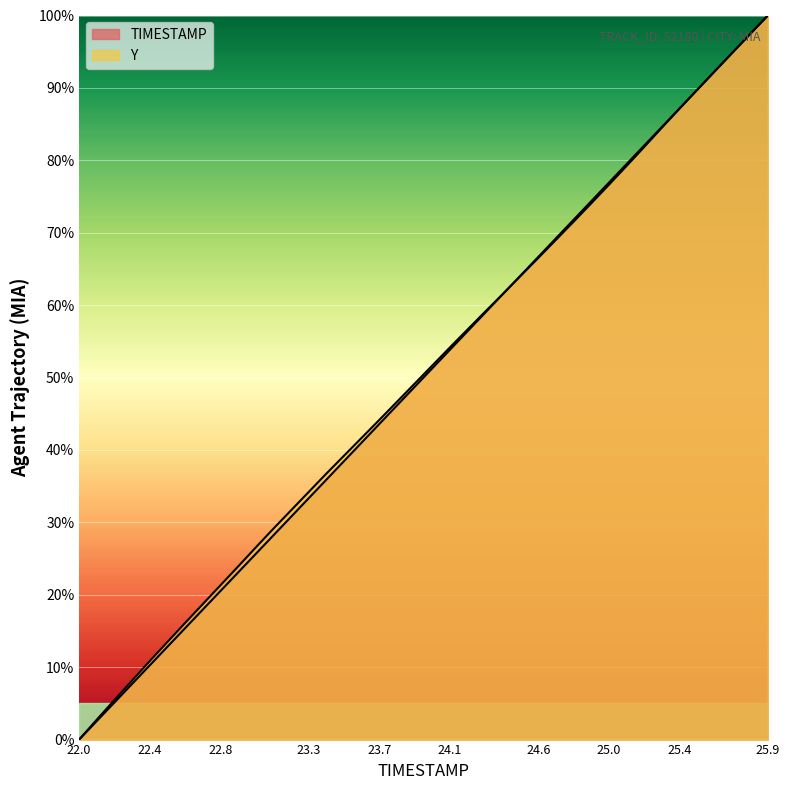

Where is TIMESTAMP nearest to the value 50?

23.9